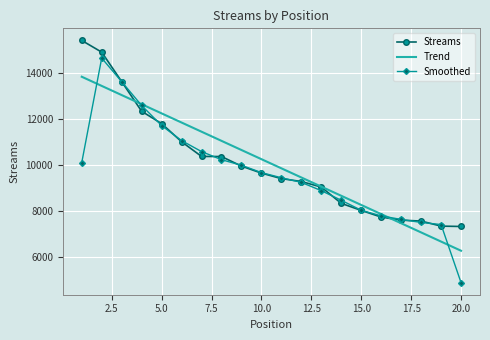

True or false: Streams has more than 2 interior local peaks.

False